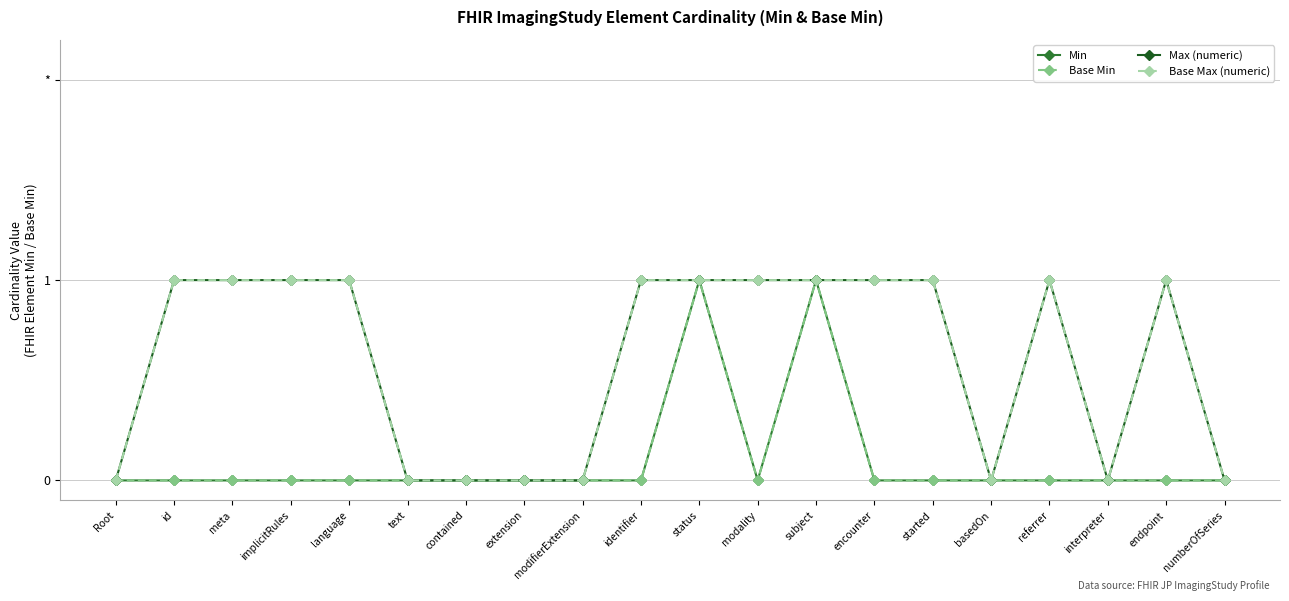

Is this an area chart (filled region under the line)?

No